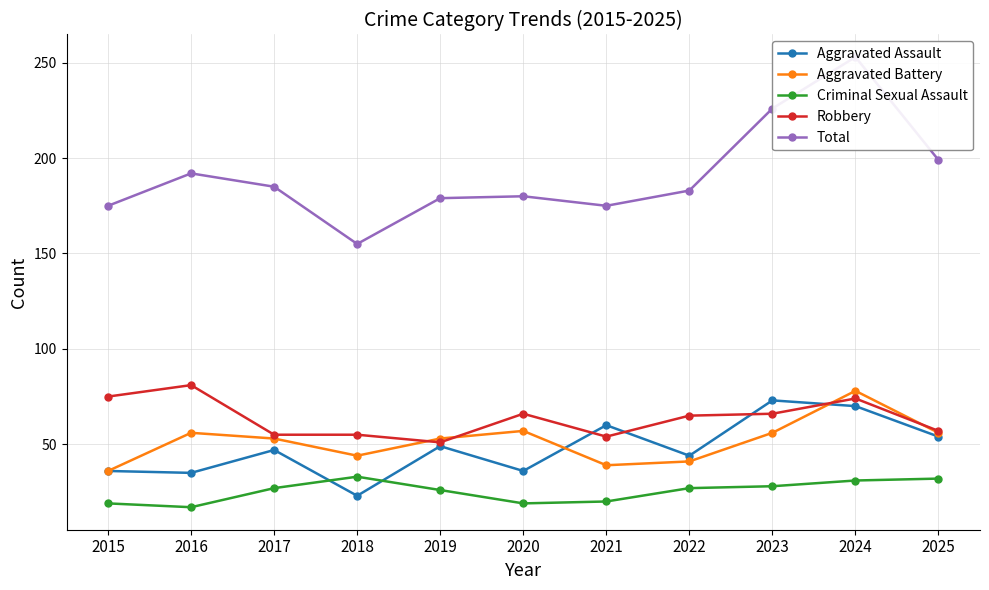

Where does the Aggravated Assault series first go above 47?

2019